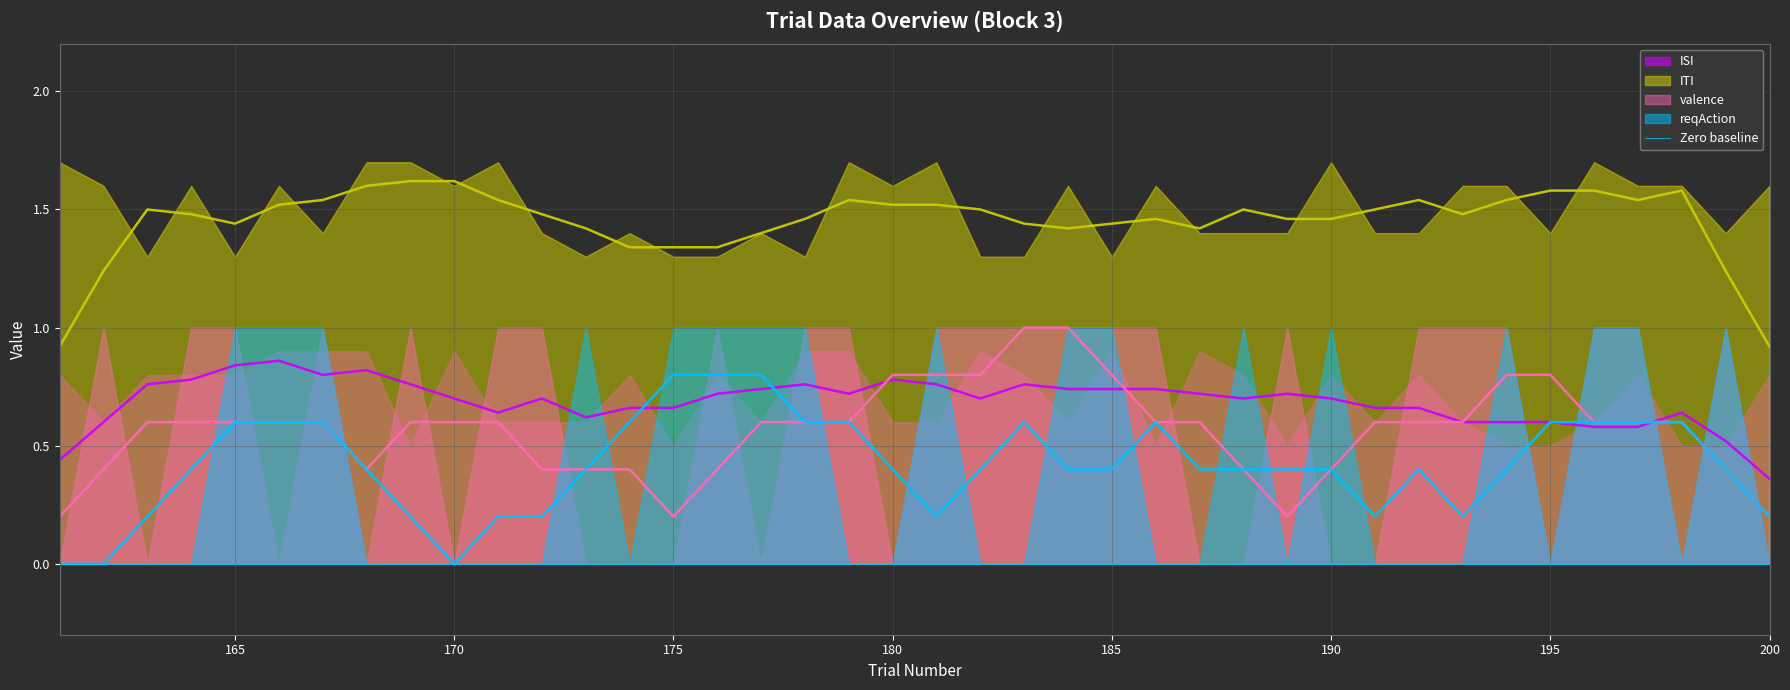

Reading left to right, list all the values displayed in this chart.

ISI: 0.8	0.6	0.8	0.8	0.8	0.9	0.9	0.9	0.5	0.9	0.6	0.6	0.6	0.8	0.5	0.8	0.6	0.9	0.9	0.6	0.6	0.9	0.8	0.6	0.9	0.5	0.9	0.8	0.5	0.8	0.6	0.8	0.6	0.5	0.5	0.6	0.8	0.5	0.5	0.8
ITI: 1.7	1.6	1.3	1.6	1.3	1.6	1.4	1.7	1.7	1.6	1.7	1.4	1.3	1.4	1.3	1.3	1.4	1.3	1.7	1.6	1.7	1.3	1.3	1.6	1.3	1.6	1.4	1.4	1.4	1.7	1.4	1.4	1.6	1.6	1.4	1.7	1.6	1.6	1.4	1.6
valence: 0.0	1.0	0.0	1.0	1.0	0.0	1.0	0.0	1.0	0.0	1.0	1.0	0.0	0.0	0.0	1.0	0.0	1.0	1.0	0.0	1.0	1.0	1.0	1.0	1.0	1.0	0.0	0.0	1.0	0.0	0.0	1.0	1.0	1.0	0.0	1.0	1.0	0.0	1.0	0.0
reqAction: 0.0	0.0	0.0	0.0	1.0	1.0	1.0	0.0	0.0	0.0	0.0	0.0	1.0	0.0	1.0	1.0	1.0	1.0	0.0	0.0	1.0	0.0	0.0	1.0	1.0	0.0	0.0	1.0	0.0	1.0	0.0	0.0	0.0	1.0	0.0	1.0	1.0	0.0	1.0	0.0